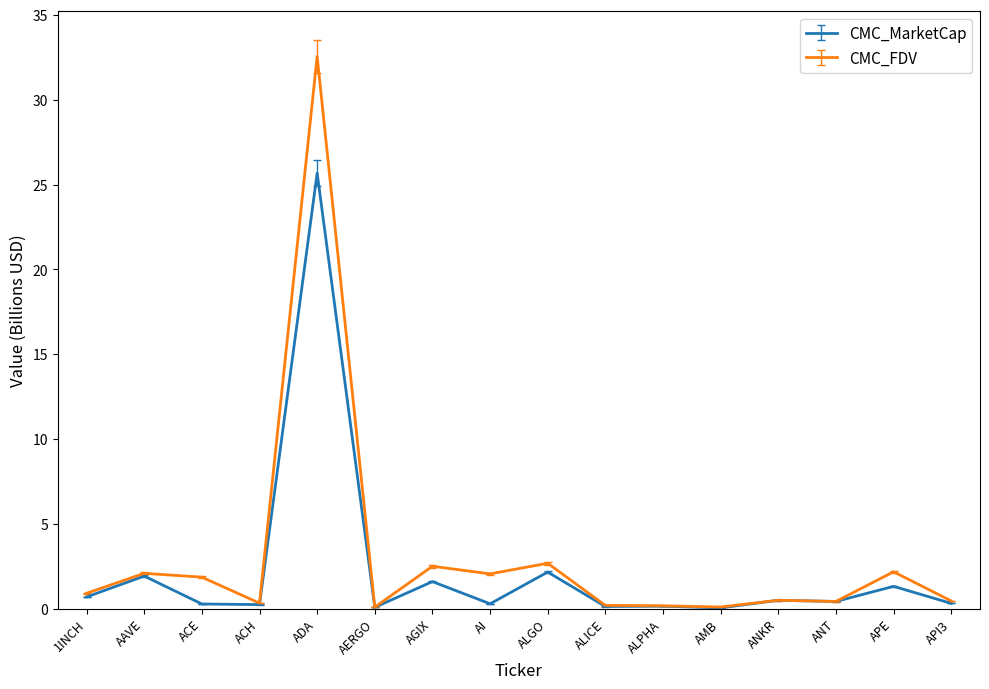

Does the chart display data point markers on the line(s)?

No